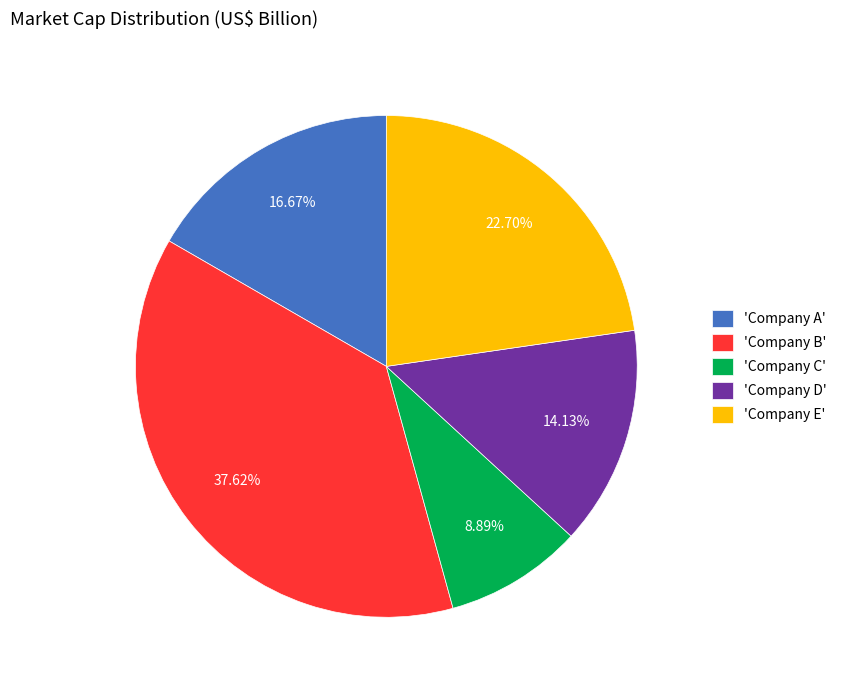

What is the largest slice in the pie chart?

'Company B'